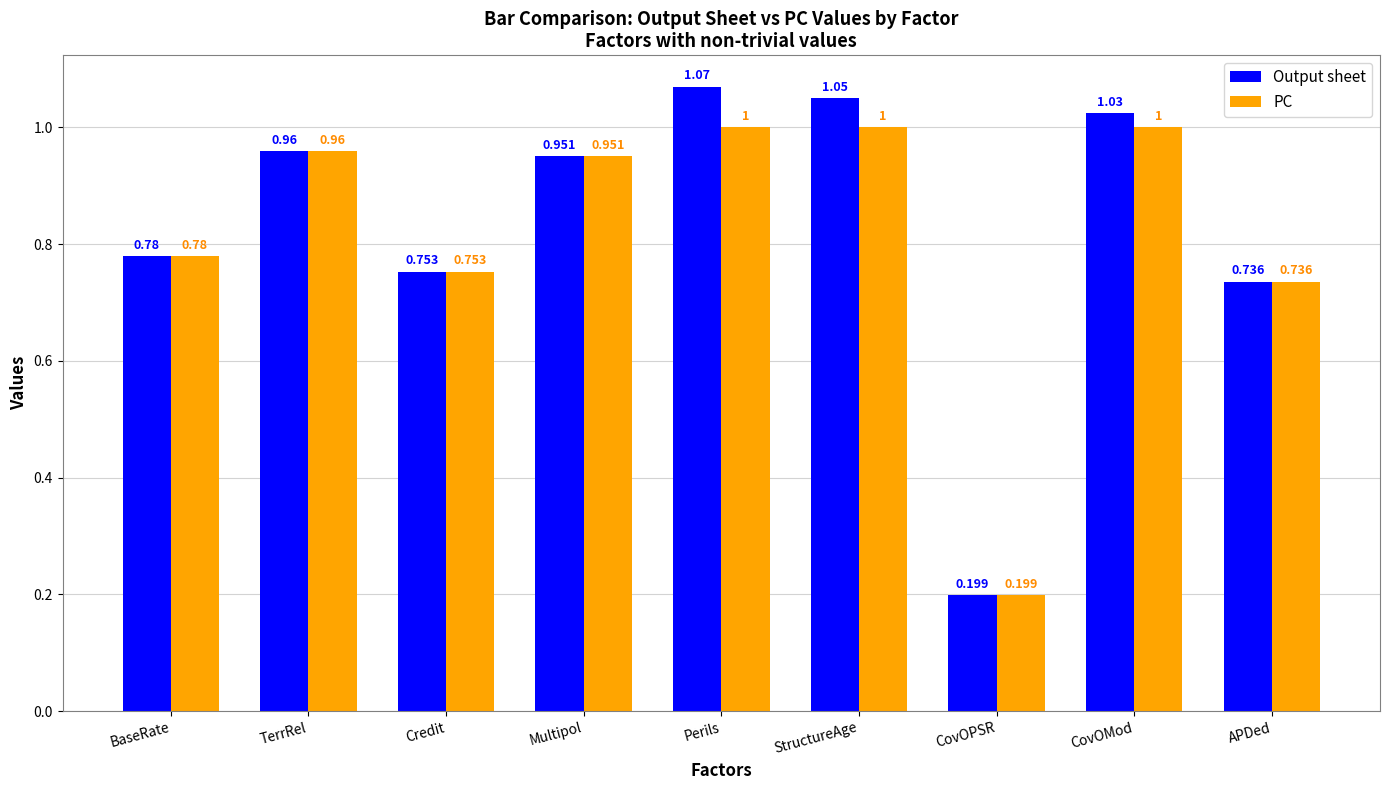

Are the bars grouped side by side (vs. stacked)?

Yes